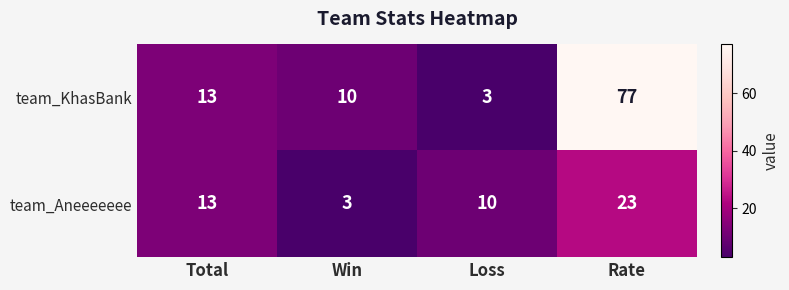

Rank the categories by team_Aneeeeeee value from lowest to highest.

Win, Loss, Total, Rate